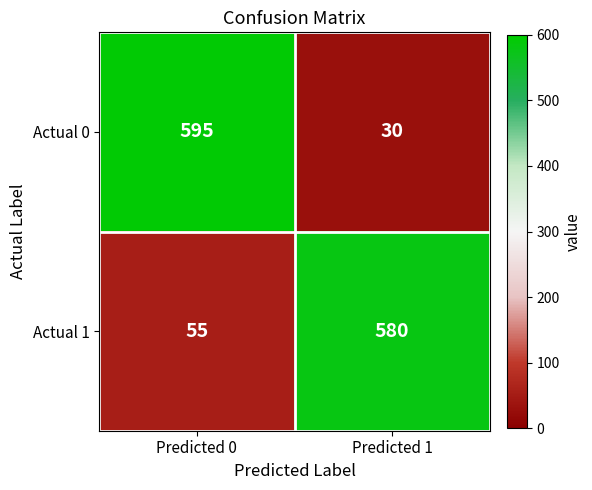

Which series has the widest spread of values?

Actual 0